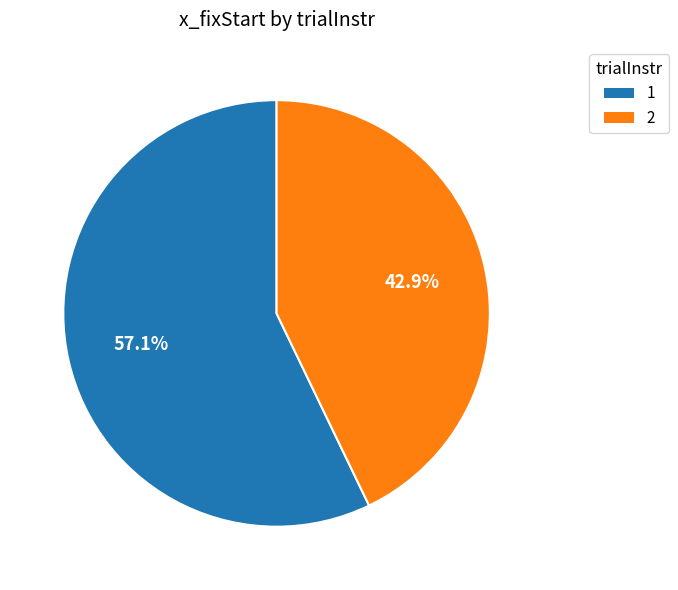

What percentage is NOT represented by 2?

57.1%